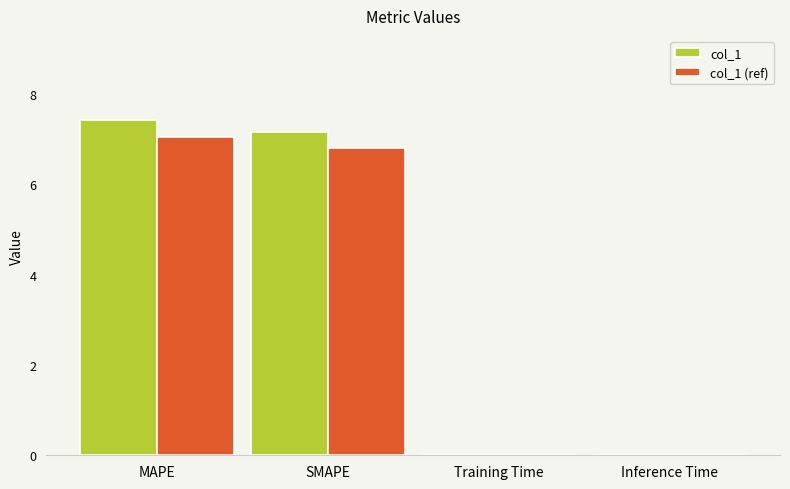

What is the greatest value displayed?

7.4